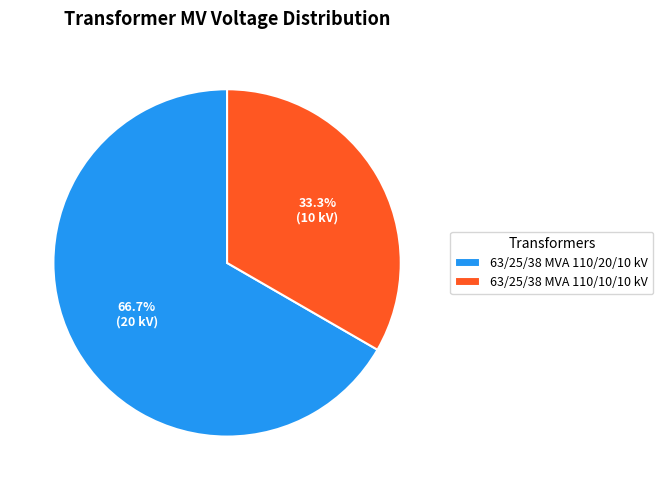

Rank the categories by value from highest to lowest.

63/25/38 MVA 110/20/10 kV, 63/25/38 MVA 110/10/10 kV